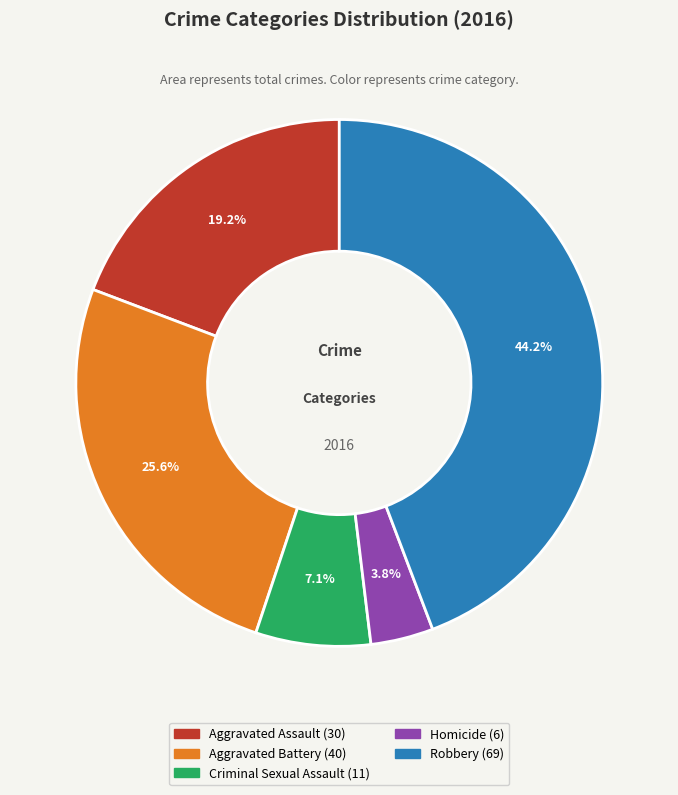

Does any single category account for the majority?

No